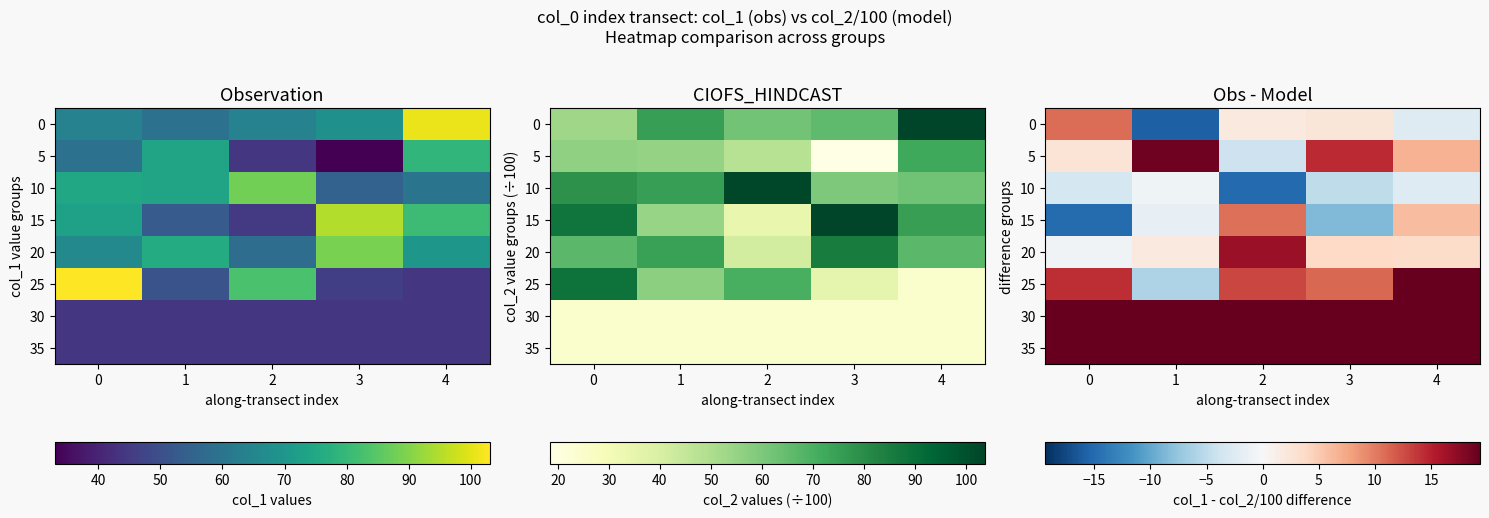

How many categories are shown in the chart?

5